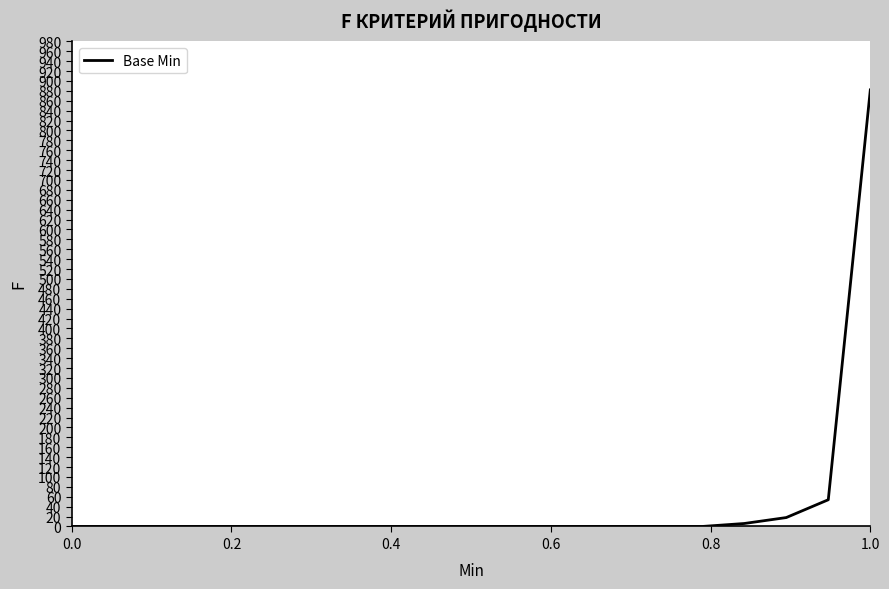

What is the difference between the maximum and minimum values?

882.0